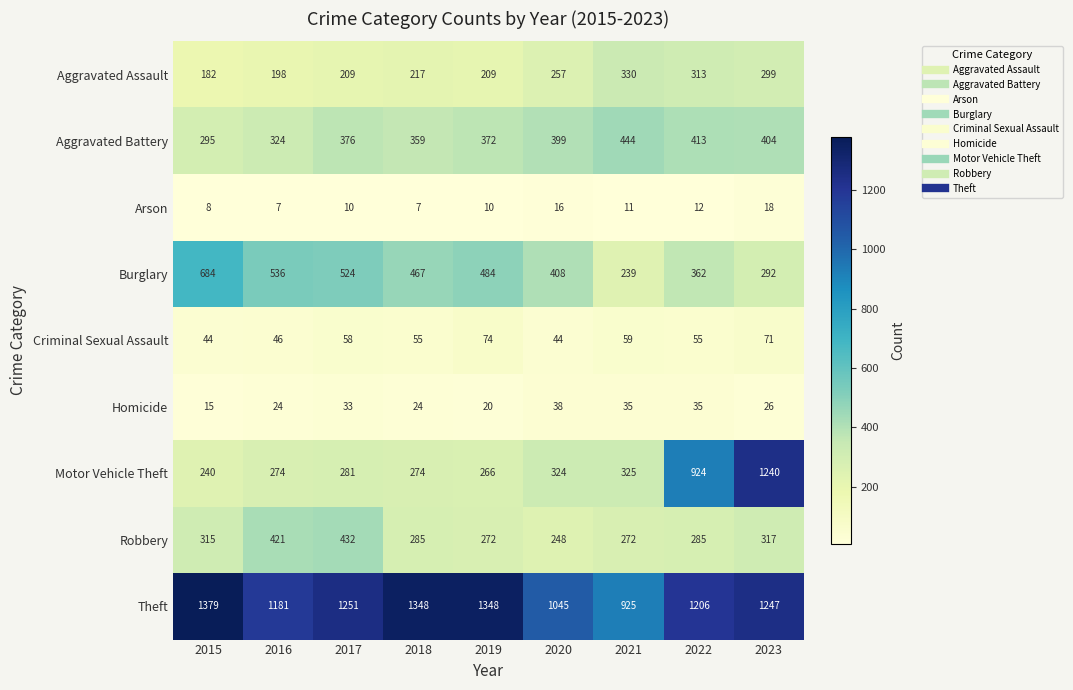

At which label does Criminal Sexual Assault first exceed 55?

2017